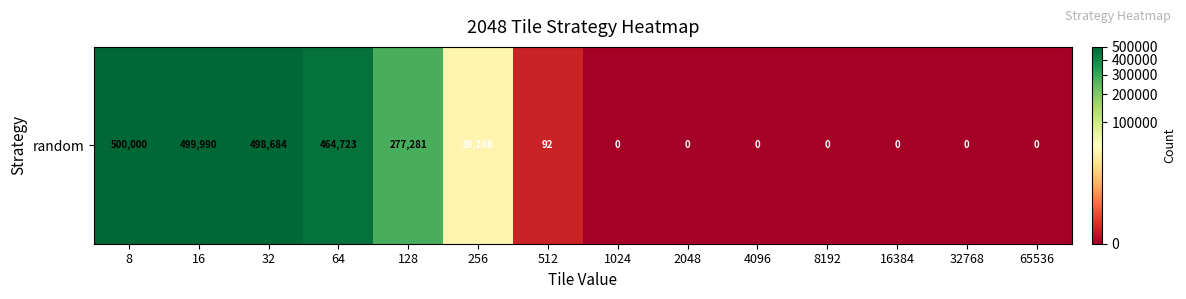

The value at 2048 is 0. True or false?

True